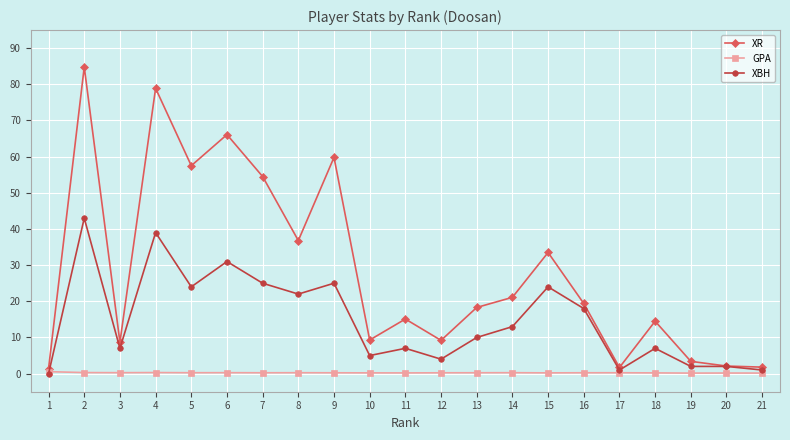

Between 7 and 15, which series saw the biggest shift?

XR